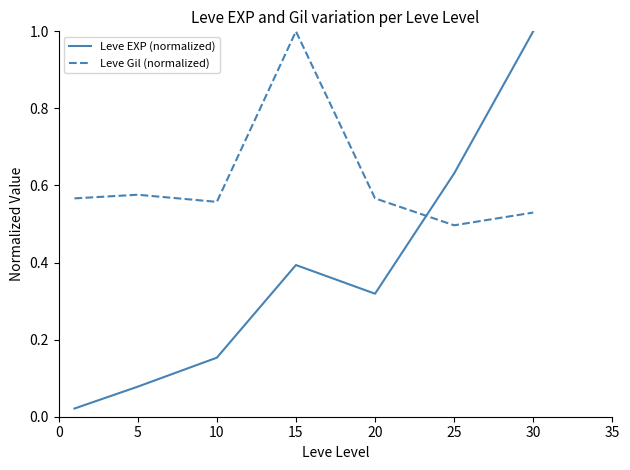

How many categories are shown in the chart?

7